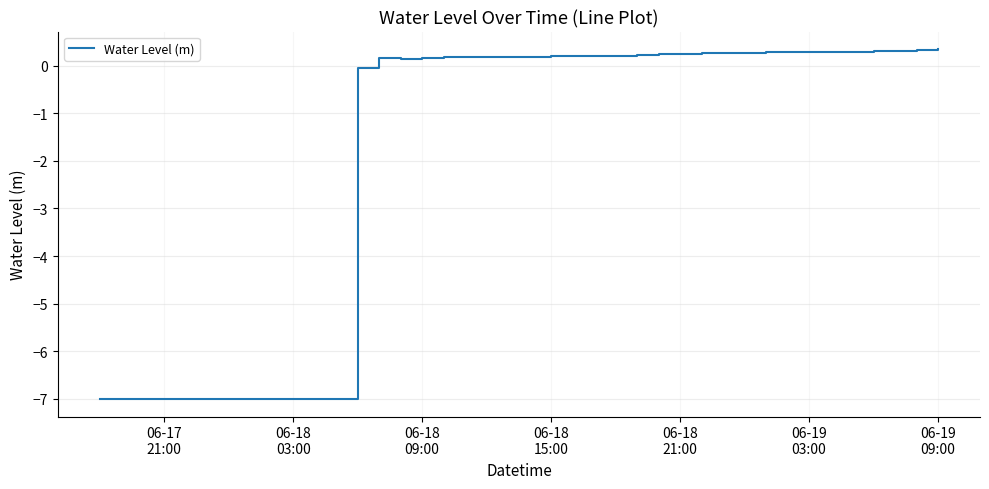

What is the difference between the maximum and minimum values?

7.3